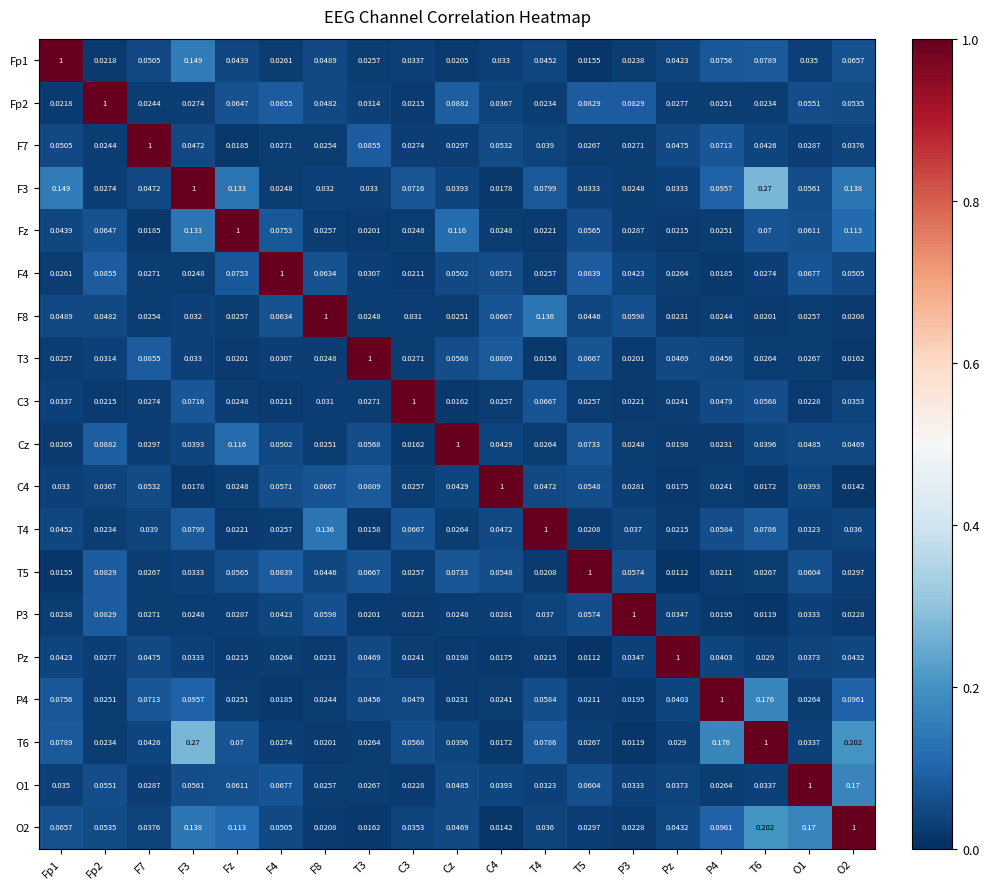

Where is T5 nearest to the value 0?

Pz